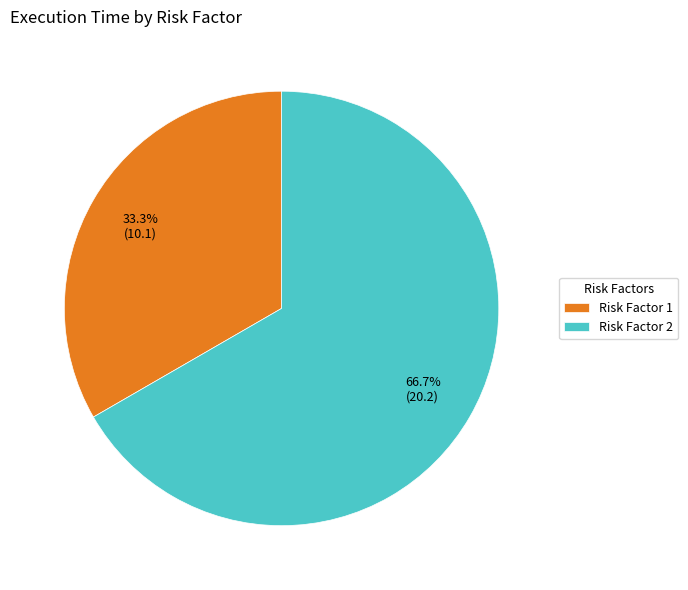

To the nearest percent, what is the difference between the largest and smallest slice percentages?

33%